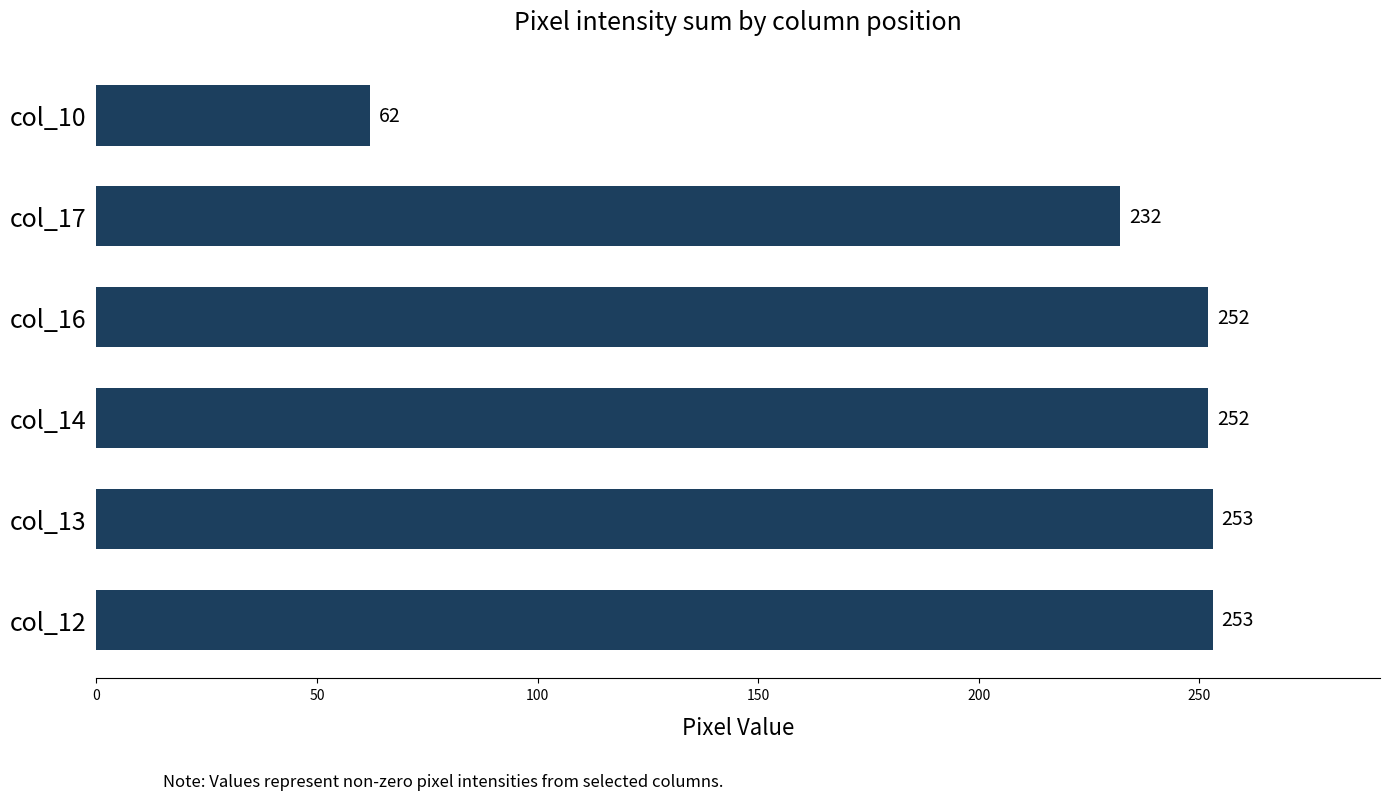

What is the sum of all values?

1304